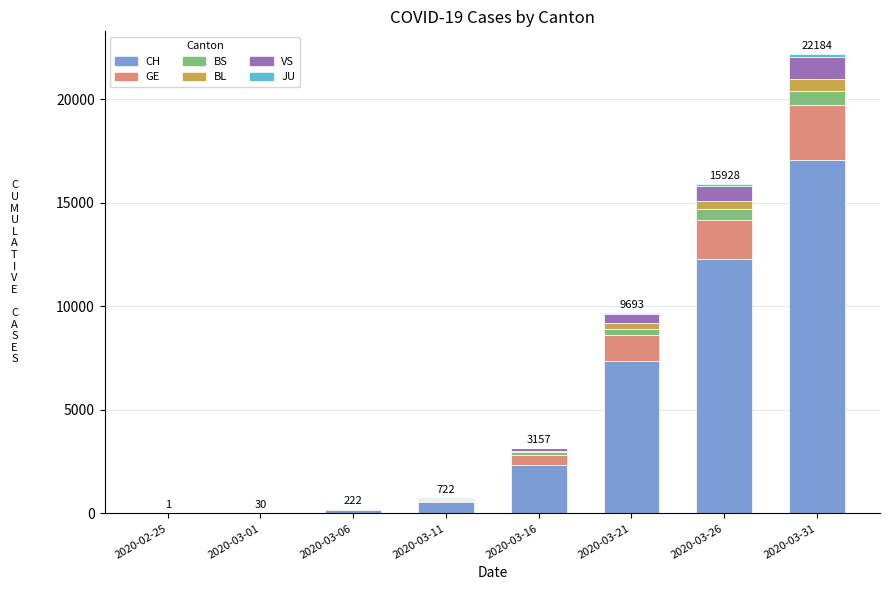

At which category is the sum across all series the highest?

2020-03-31